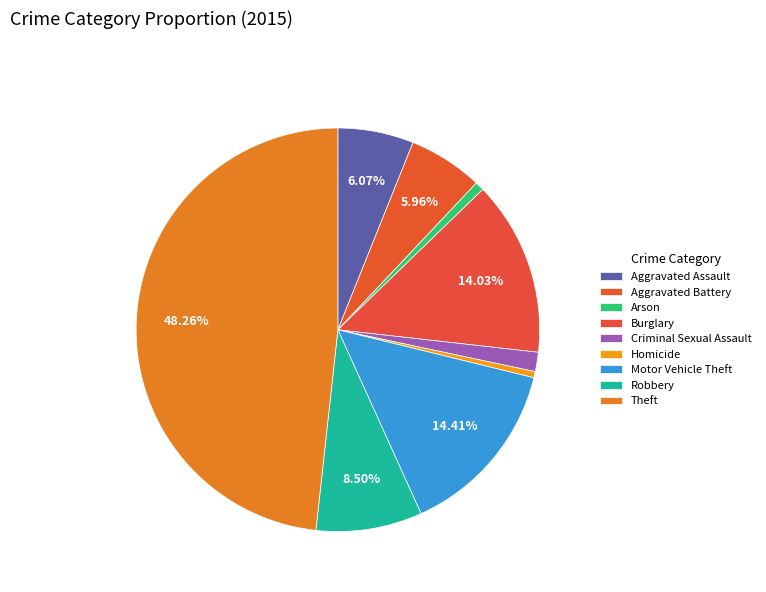

How many slices are in this pie chart?

9